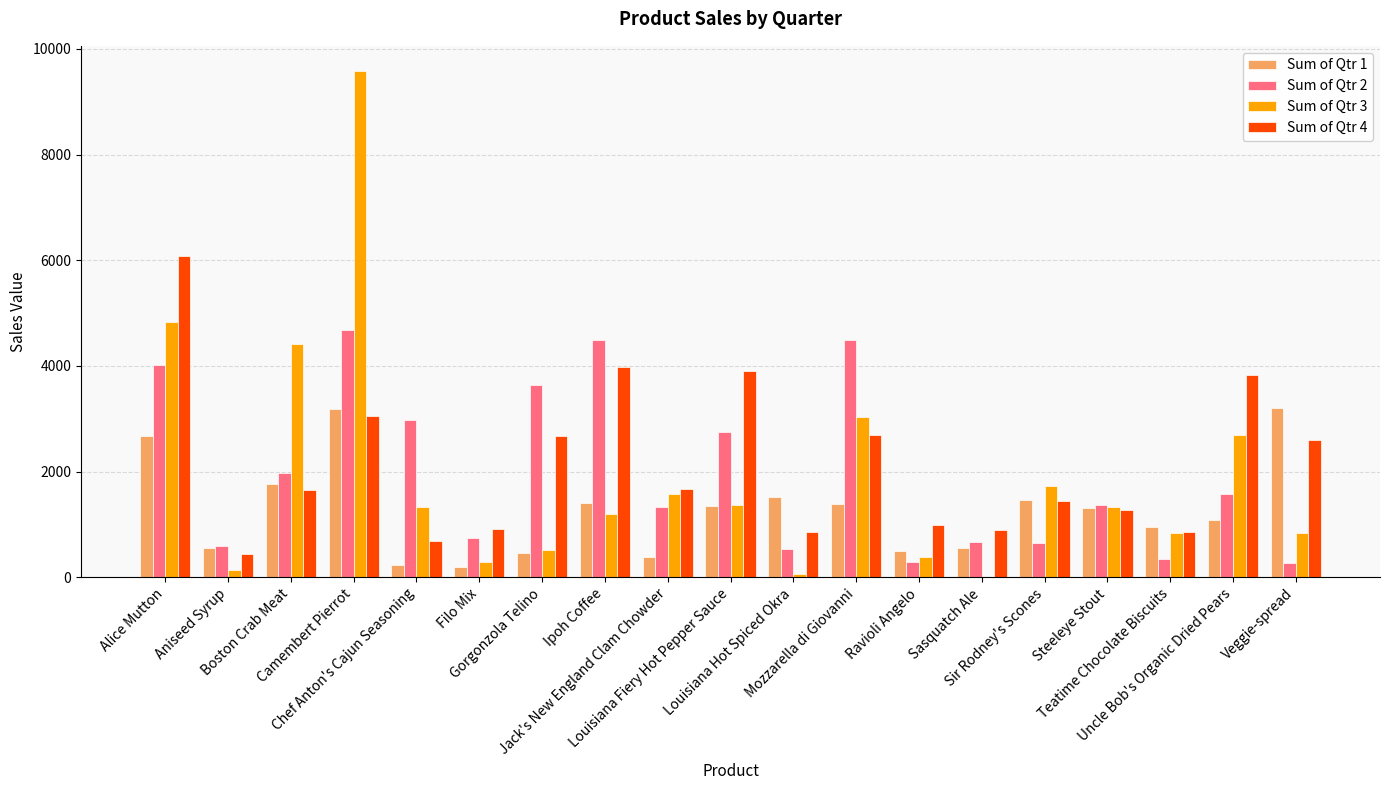

What is the greatest value displayed?

9579.5